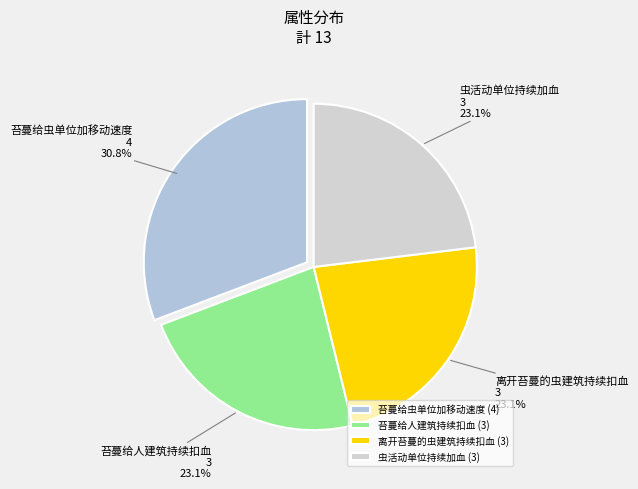

The 苔蔓给虫单位加移动速度 slice represents 31% of the pie. True or false?

True